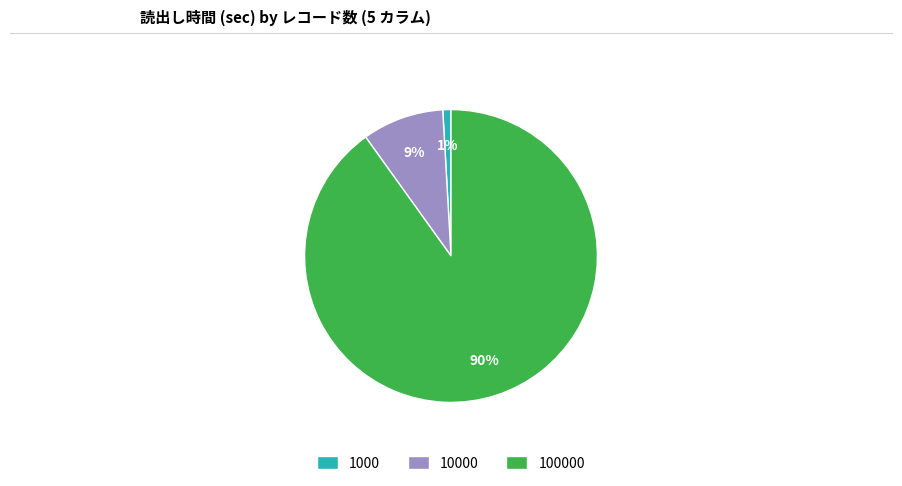

To the nearest percent, what percentage of the pie is 10000?

9%